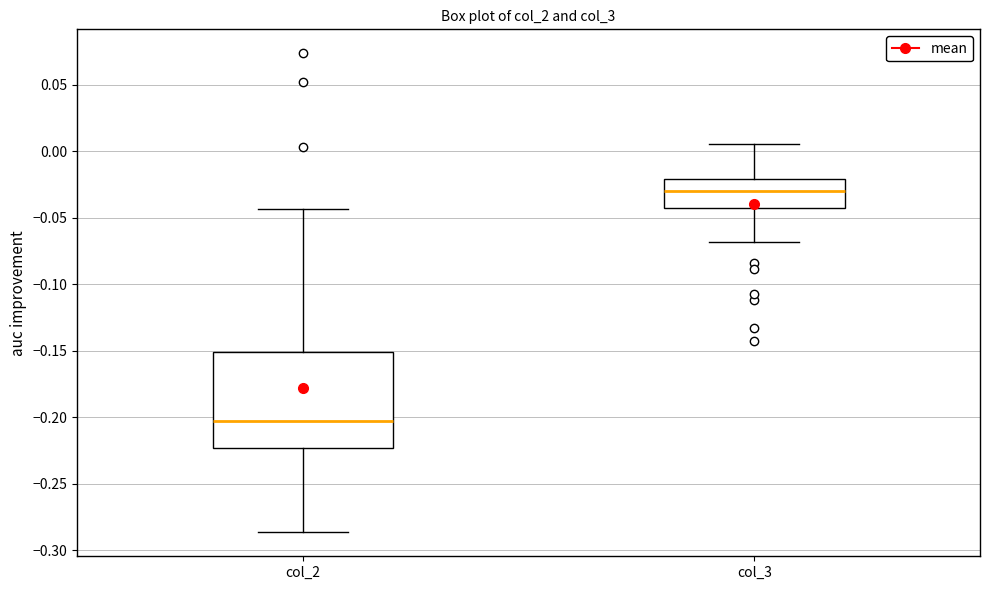

Reading left to right, read every box against the y-axis: the position of its median line, the range the box covers, and the ends of its whiskers. The values are not printed on the chart, so give them approximately, as read against the axis.

col_2: median -0.205, box -0.225 to -0.150, whiskers -0.285 to -0.045
col_3: median -0.030, box -0.045 to -0.020, whiskers -0.070 to 0.005